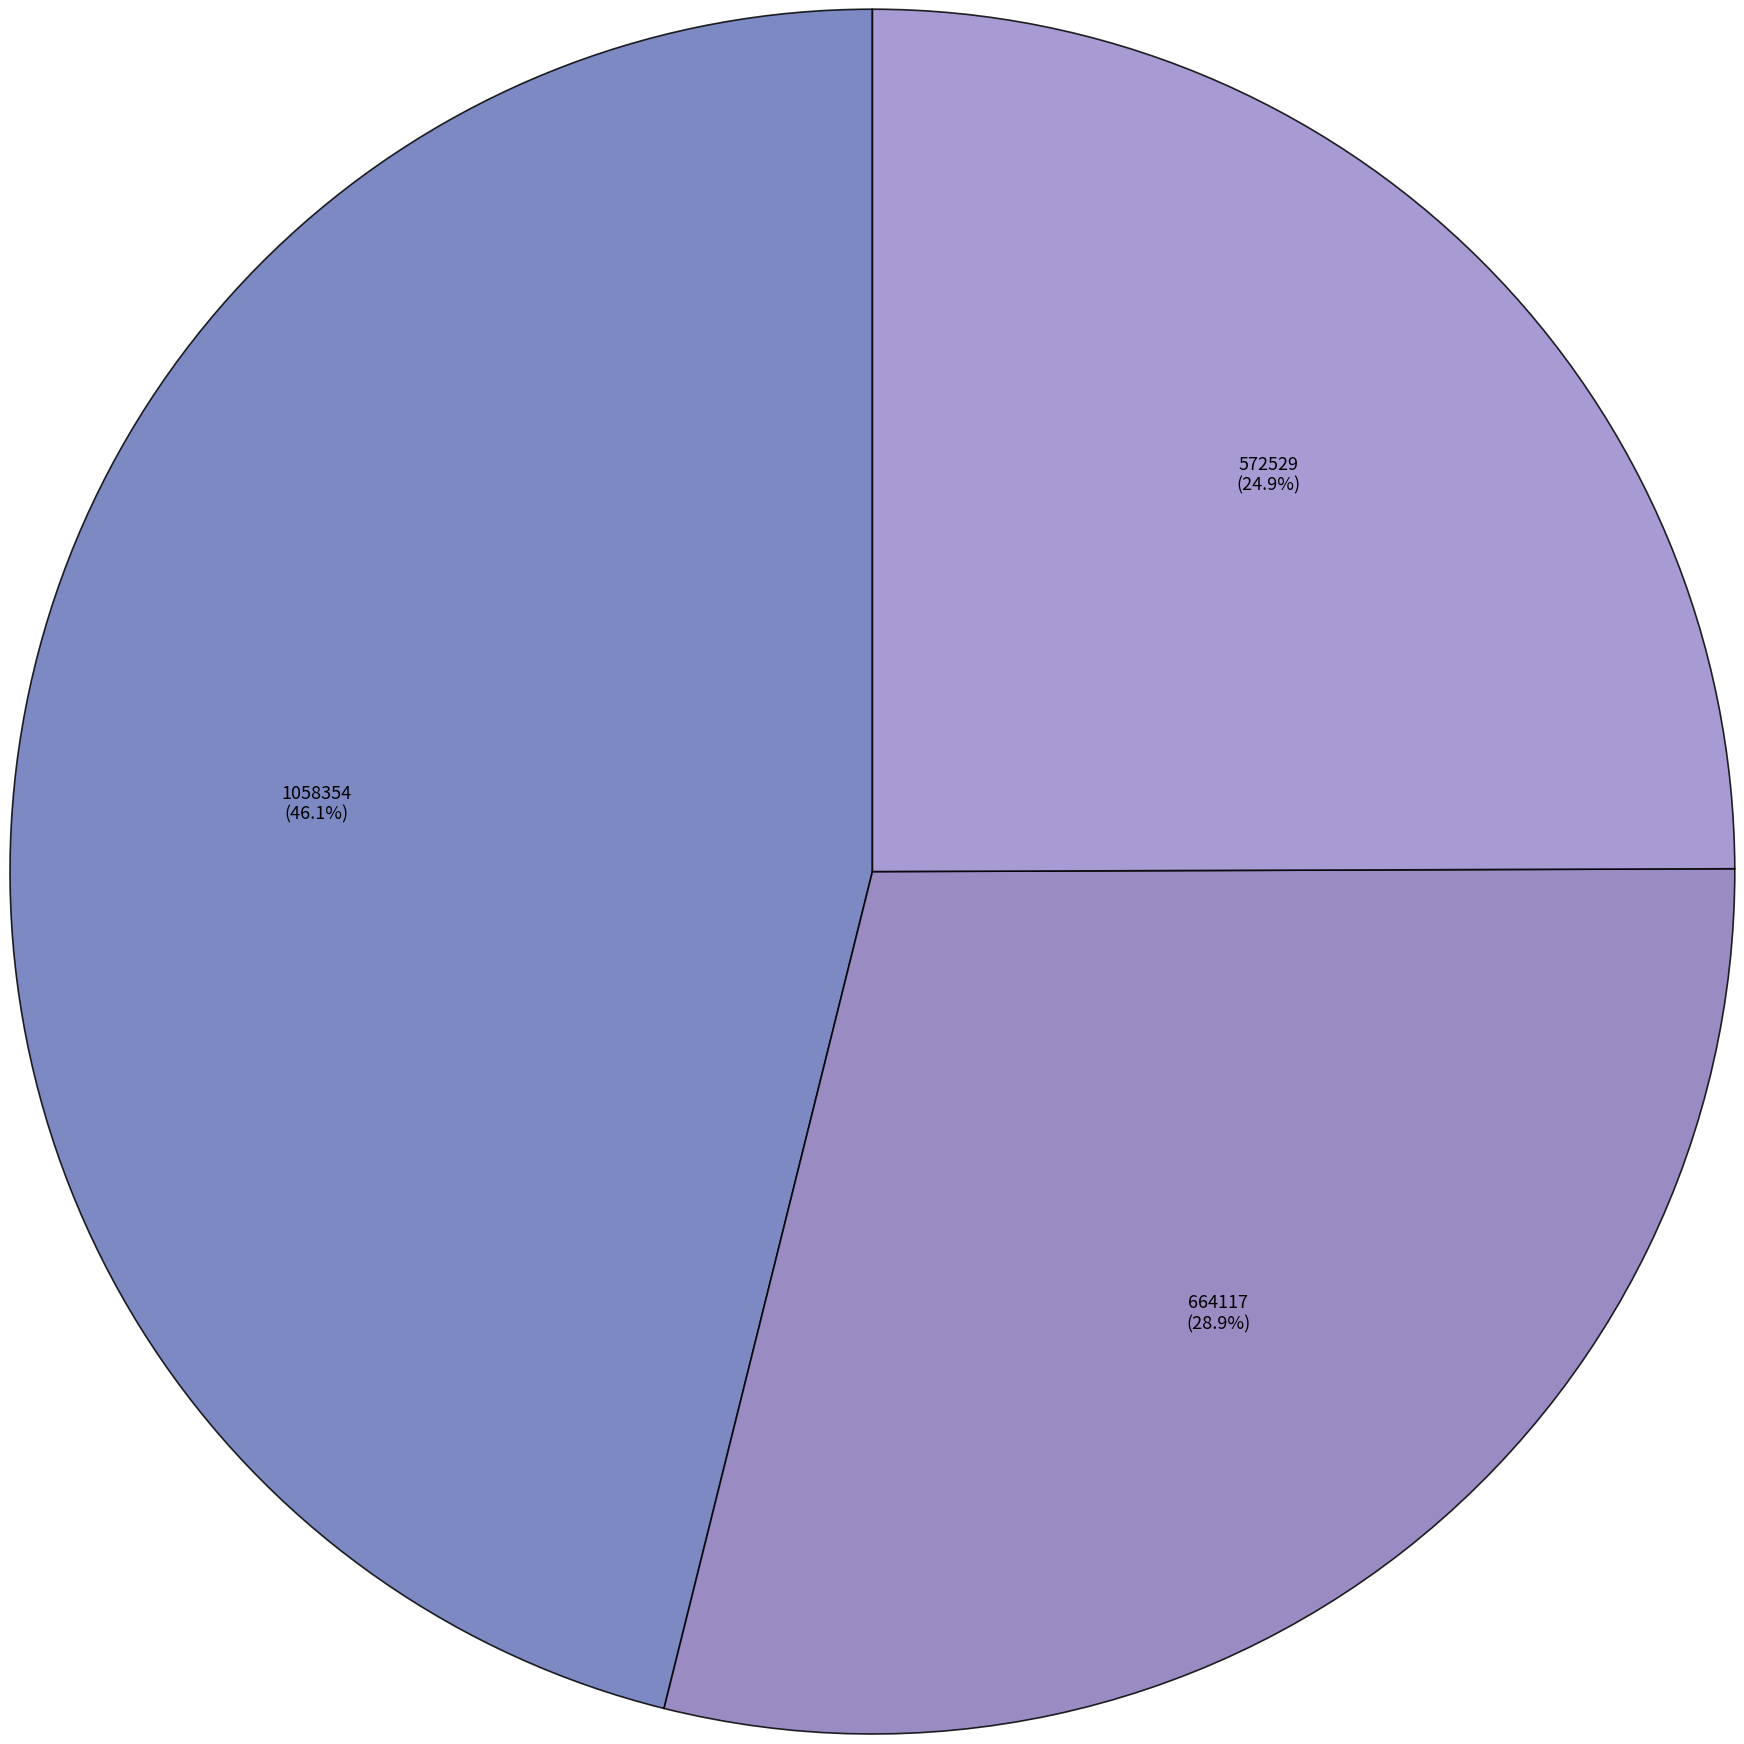

What is the change in value from 自潼口入襄阳道中值雨复霁 to 襄阳道中逢龙君御君御节镇西宁便道省太夫人?

-91588